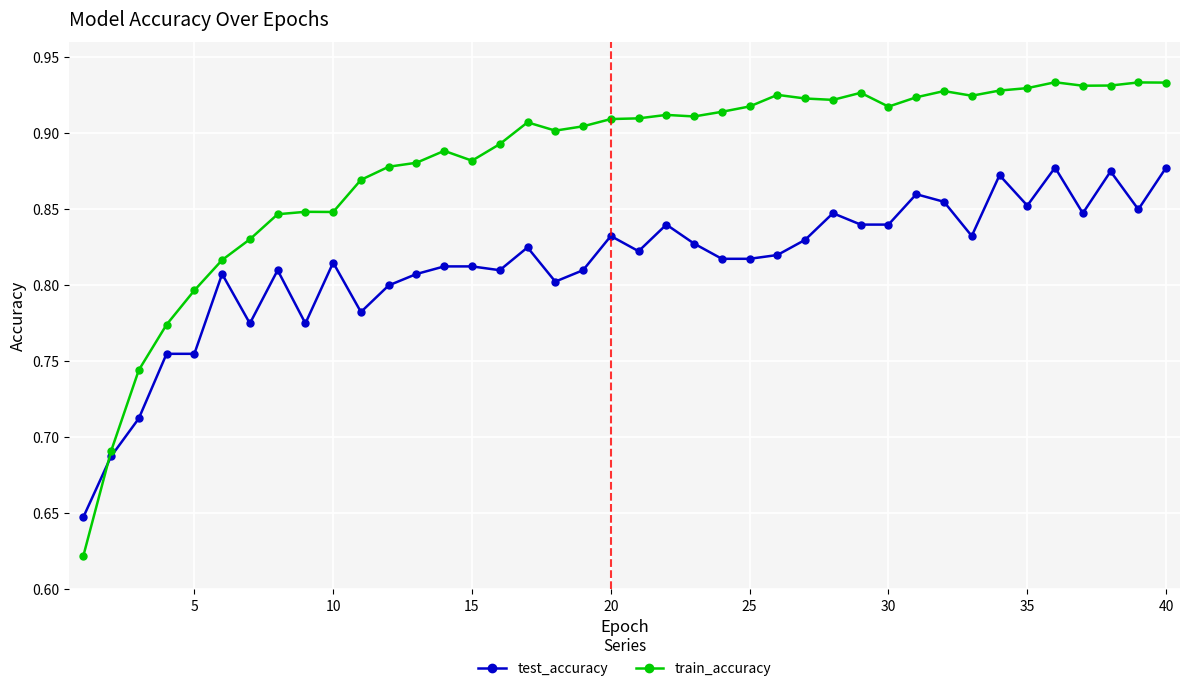

Rank the series by their maximum value, from highest to lowest.

train_accuracy, test_accuracy